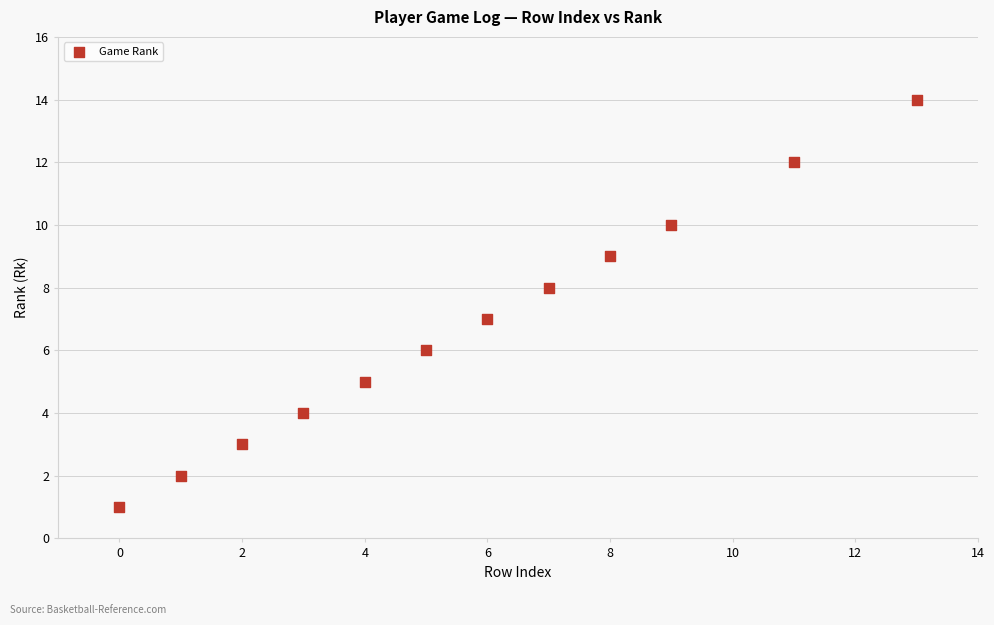

What is the average Y value?

7